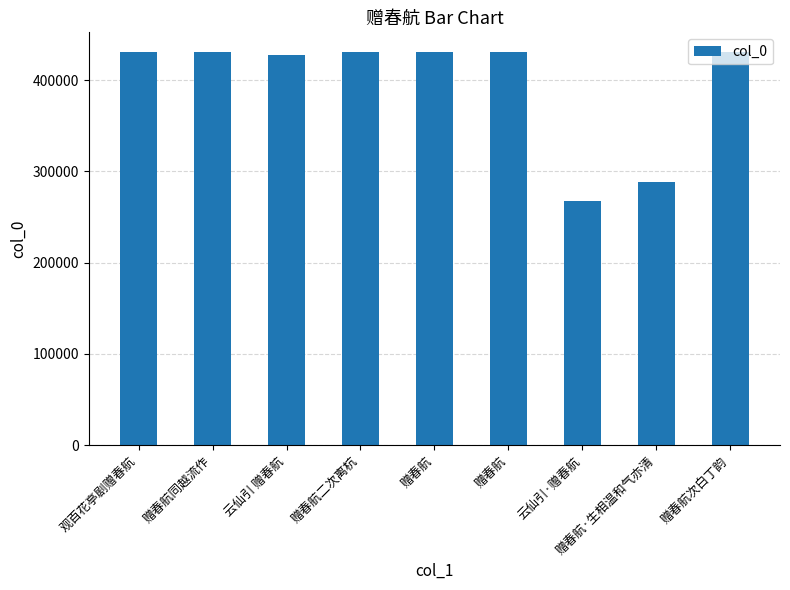

Reading left to right, extract all data points from this chart.

430461	430779	427363	430782	430413	430711	267052	288260	430403